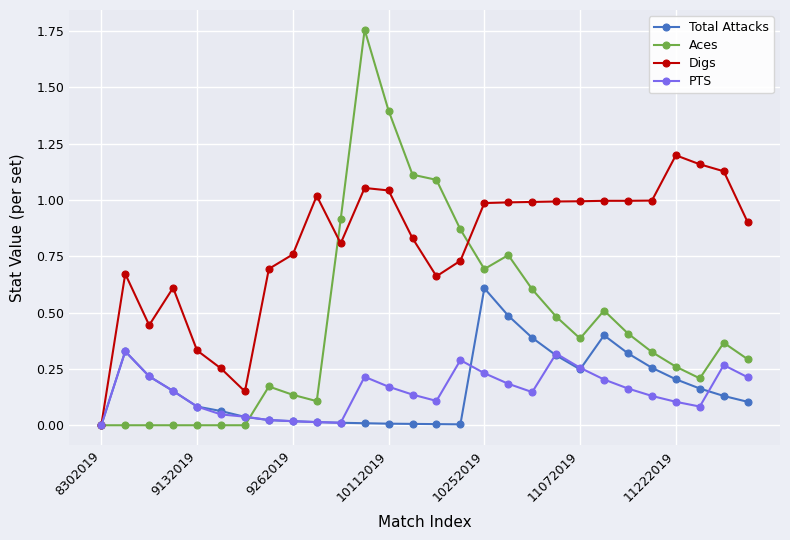

Which series has the largest total across all categories?

Digs